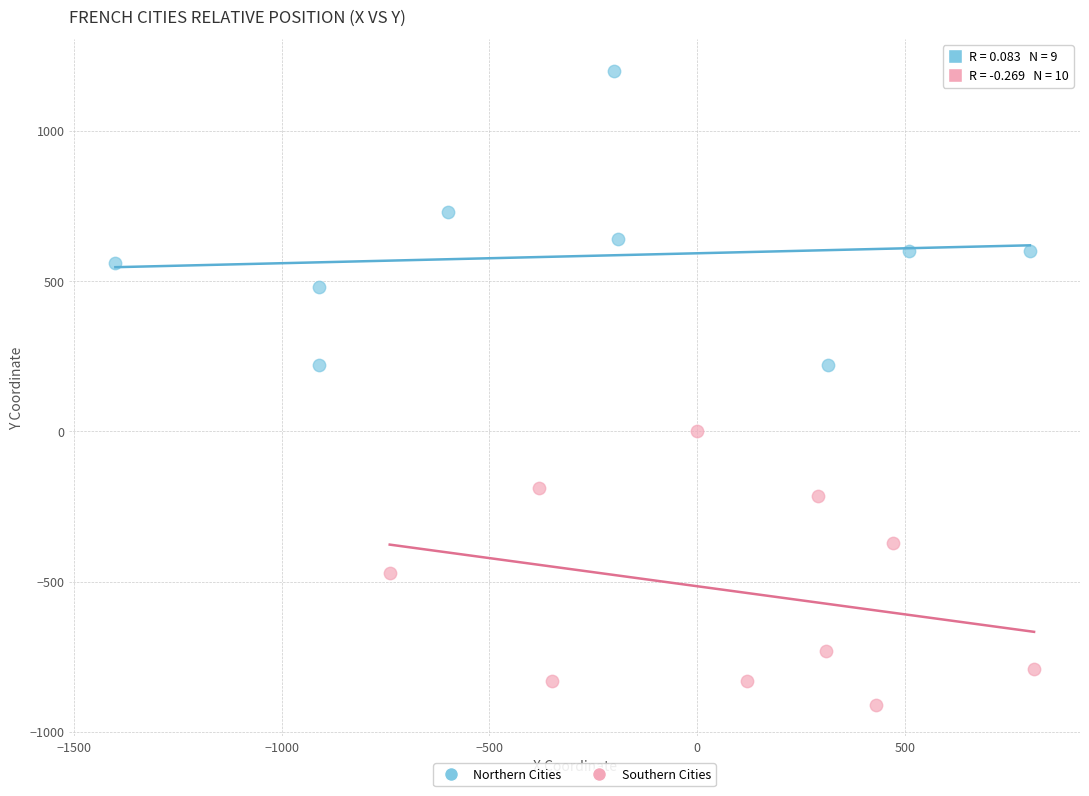

Which series contains the highest Y value?

Northern Cities